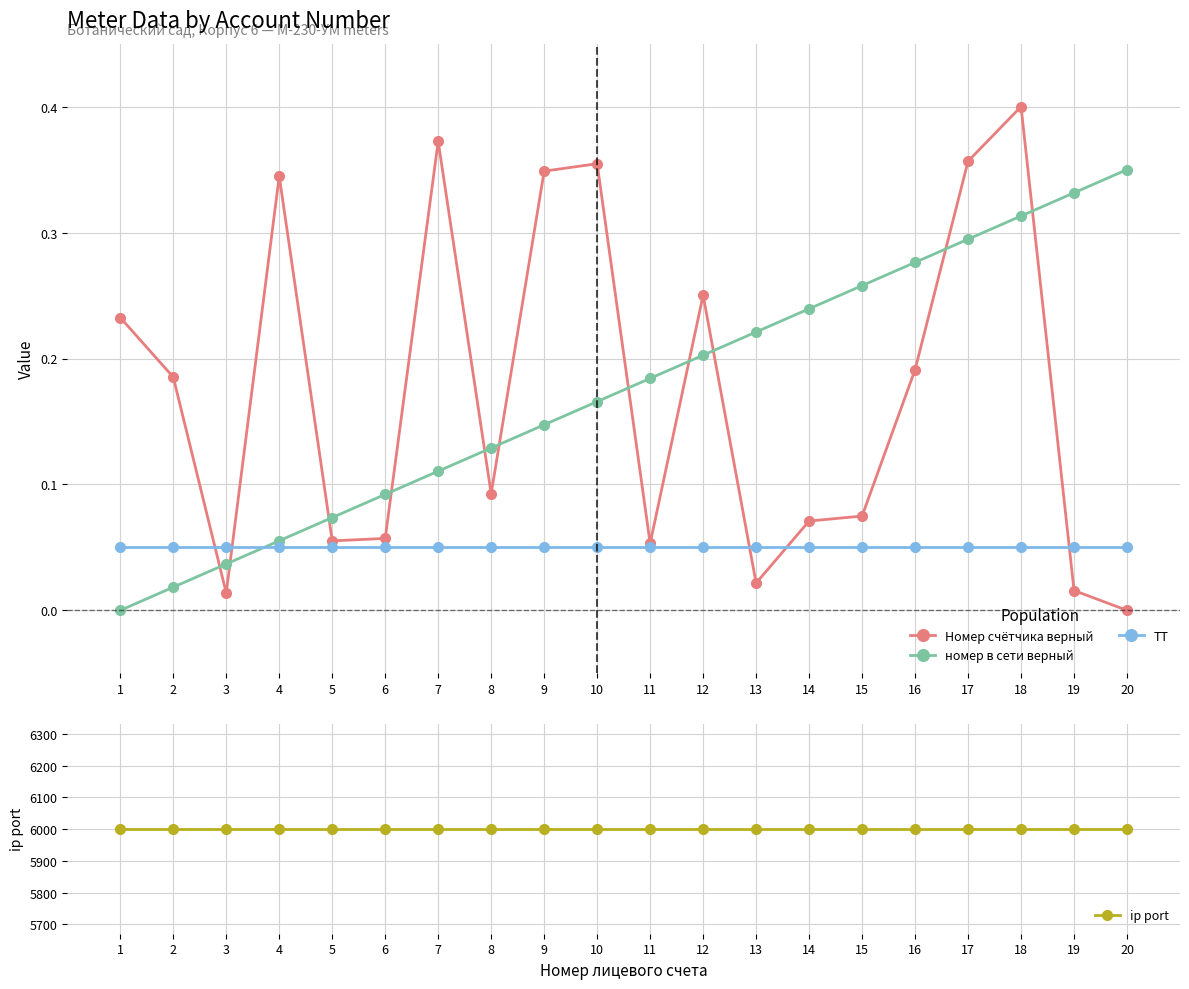

After their last crossing, which series has the higher values: ТТ or Номер счётчика верный?

ТТ